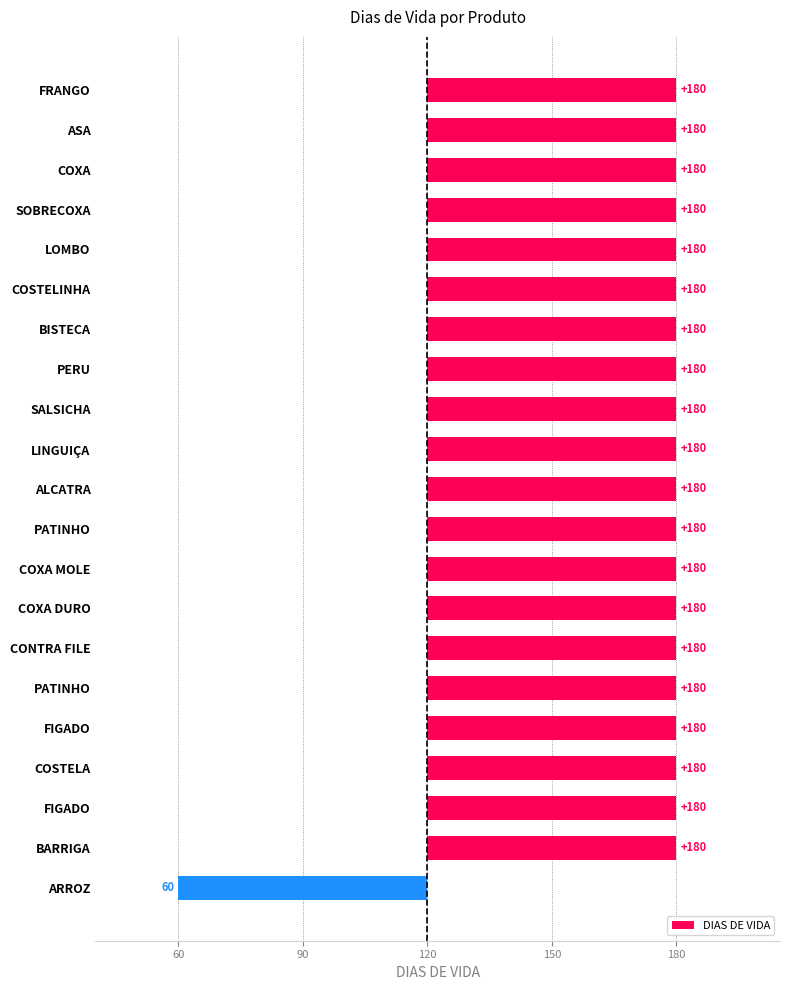

Between ASA and PERU, which is larger?

ASA